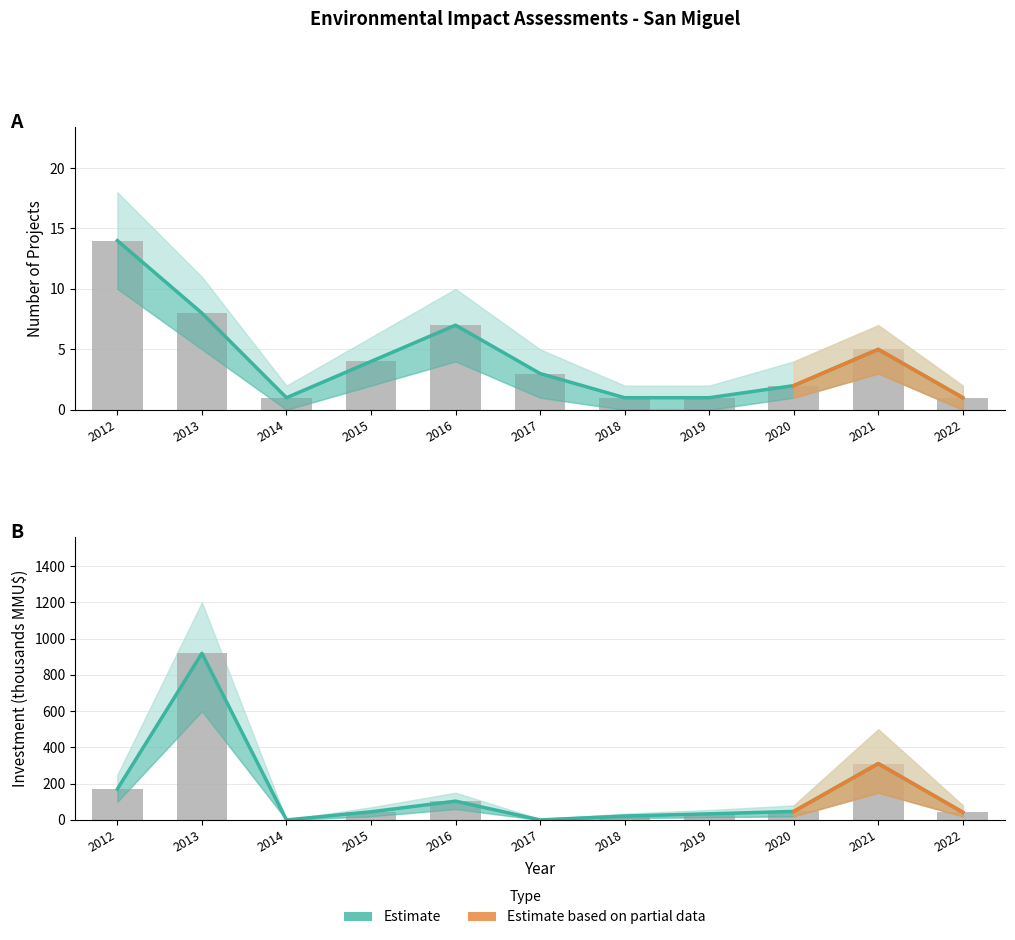

At which label does Investment_MMU first exceed 44?

2012